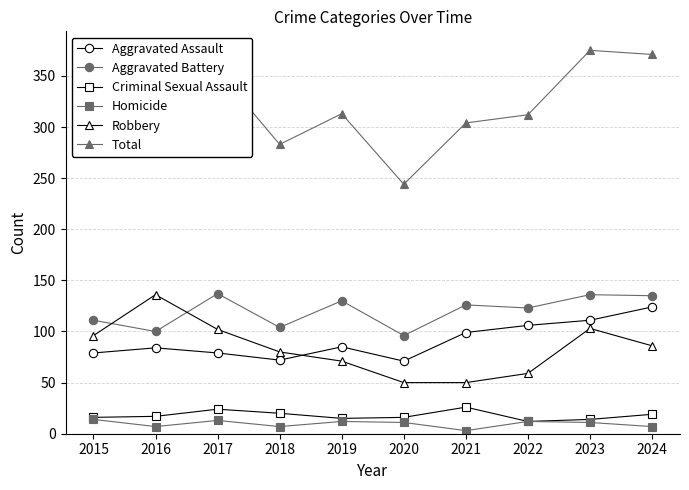

Which series has the largest range (max minus min)?

Total